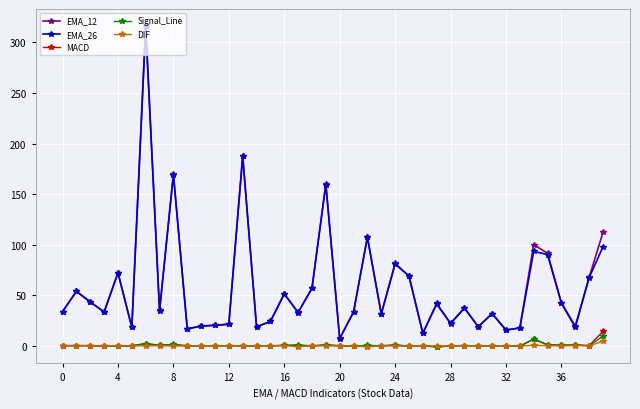

Which series ends up on top after the final intersection of EMA_26 and EMA_12?

EMA_12